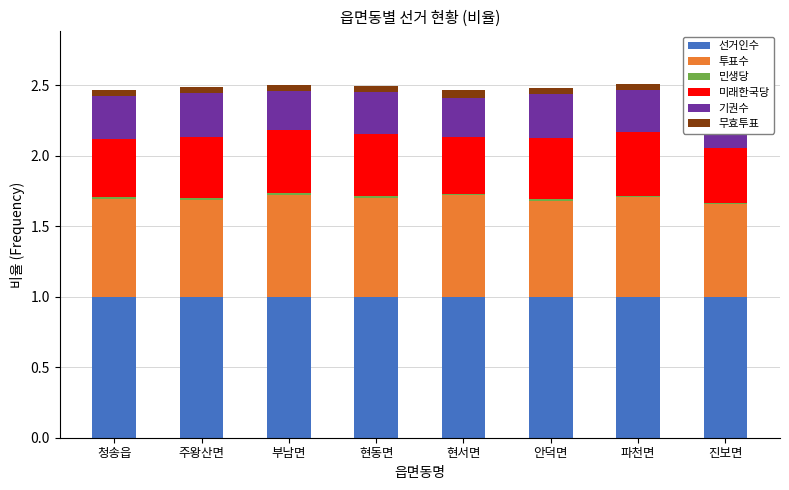

Which has a higher value, 부남면 or 청송읍?

부남면